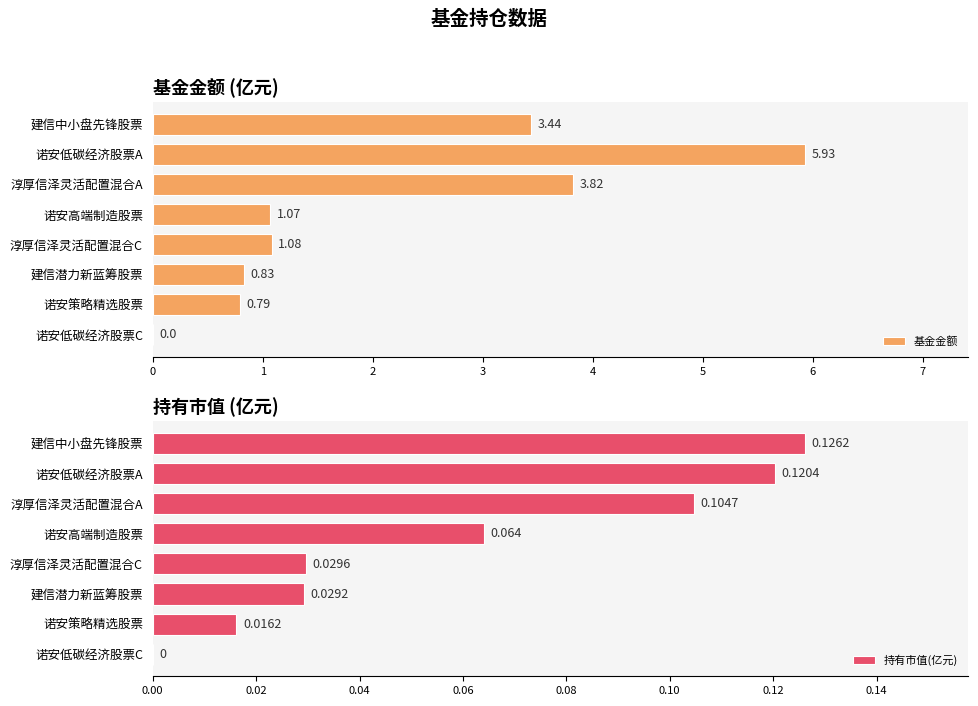

List the series in order of their peak value, lowest first.

持有市值(亿元), 基金金额